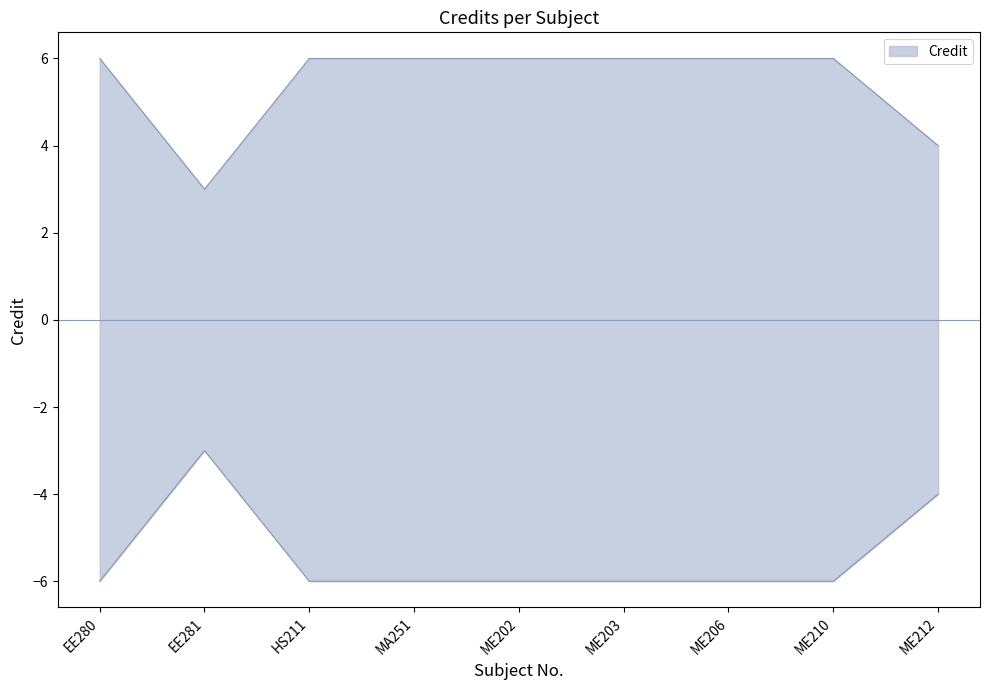

What is the average value?

5